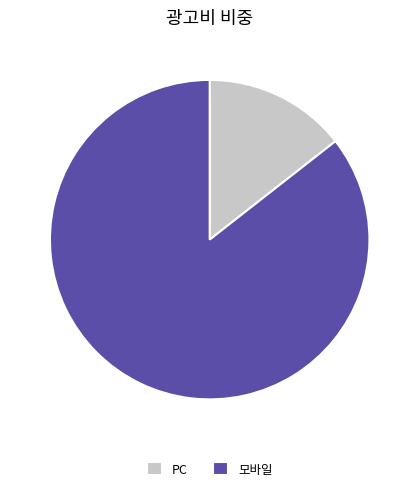

Do 모바일 and PC together represent more than half of the pie?

Yes